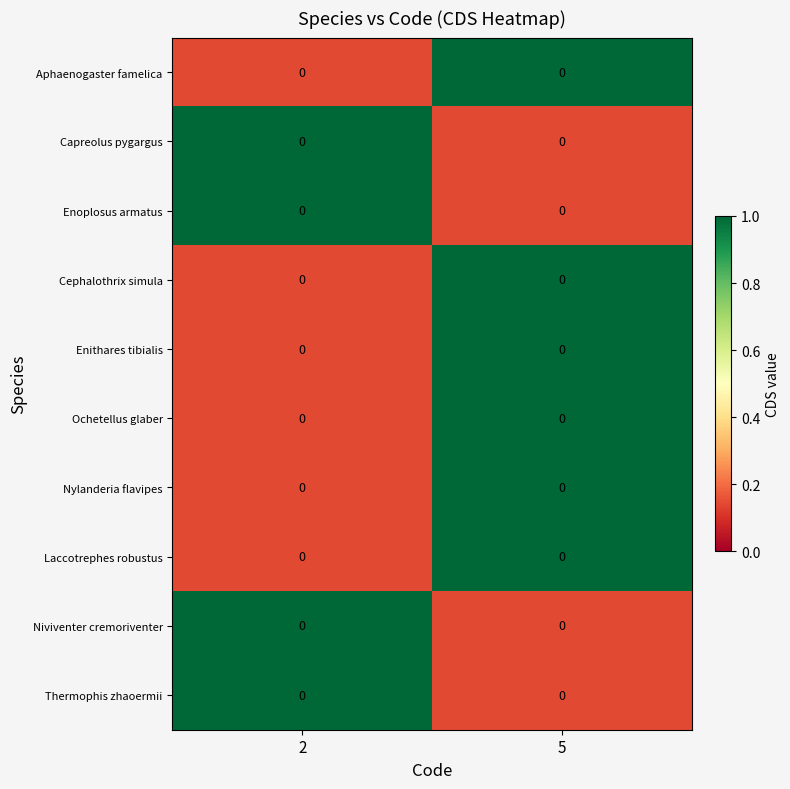

What is the difference between the highest and lowest values at 5?

0.9